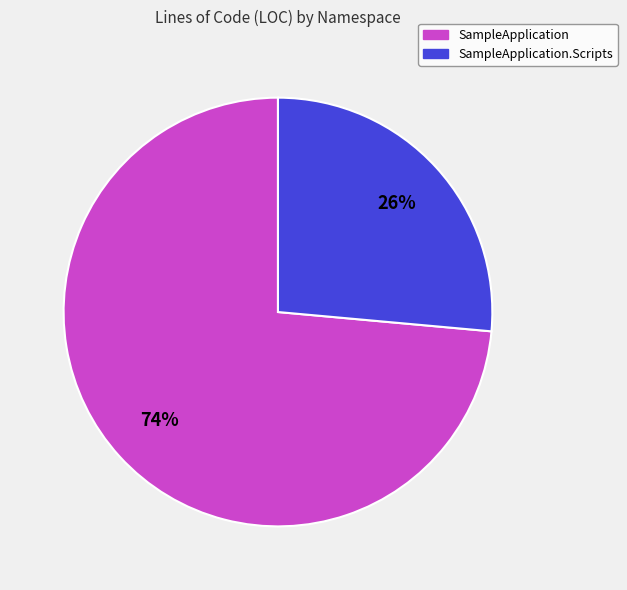

Does any single category account for the majority?

Yes